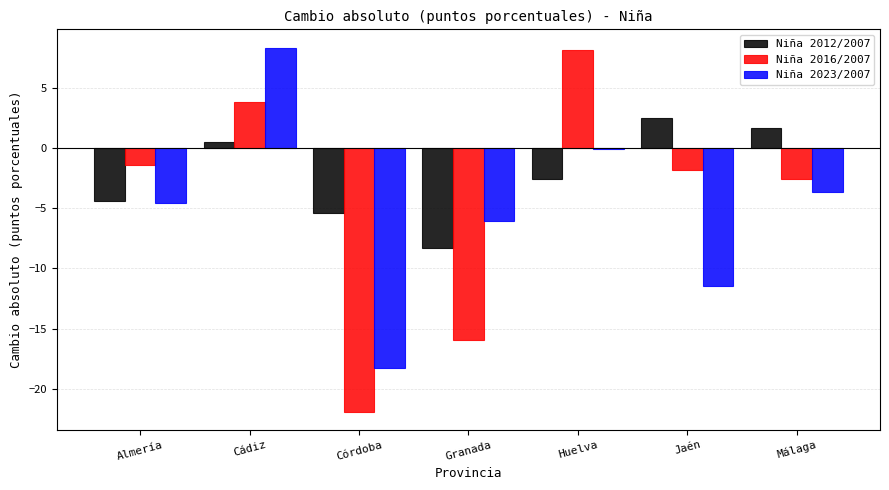

Reading left to right, transcribe all the data shown in this chart.

Niña 2012/2007: Almería=-4.4	Cádiz=0.5	Córdoba=-5.4	Granada=-8.3	Huelva=-2.6	Jaén=2.5	Málaga=1.7
Niña 2016/2007: Almería=-1.4	Cádiz=3.8	Córdoba=-21.9	Granada=-16.0	Huelva=8.2	Jaén=-1.8	Málaga=-2.6
Niña 2023/2007: Almería=-4.5	Cádiz=8.3	Córdoba=-18.3	Granada=-6.1	Huelva=-0.1	Jaén=-11.5	Málaga=-3.6